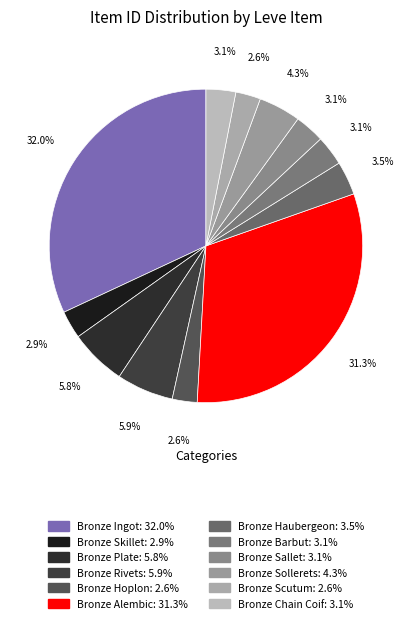

What is the largest slice in the pie chart?

Bronze Ingot